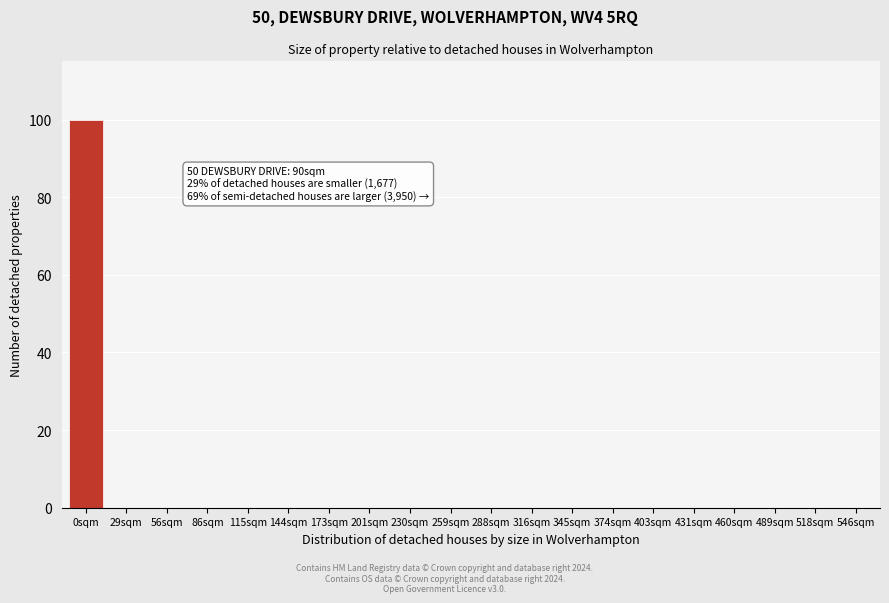

Reading left to right, what are all the values shown in this chart?

0sqm=100	29sqm=0	56sqm=0	86sqm=0	115sqm=0	144sqm=0	173sqm=0	201sqm=0	230sqm=0	259sqm=0	288sqm=0	316sqm=0	345sqm=0	374sqm=0	403sqm=0	431sqm=0	460sqm=0	489sqm=0	518sqm=0	546sqm=0